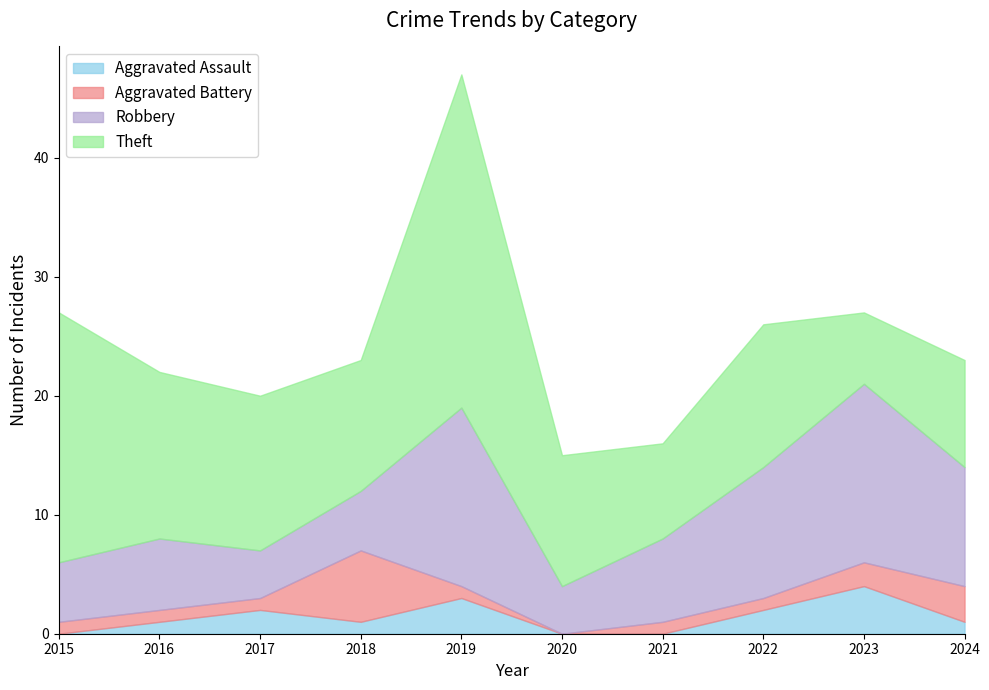

What is the difference between the maximum and minimum values in the Aggravated Assault series?

4